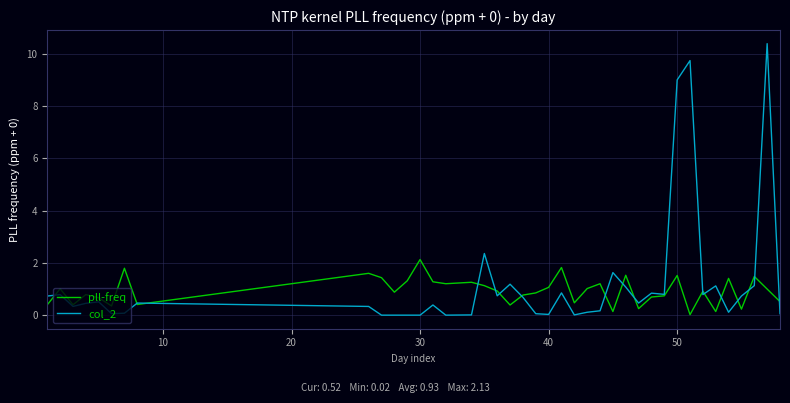

After their last crossing, which series has the higher values: pll-freq or col_2?

pll-freq